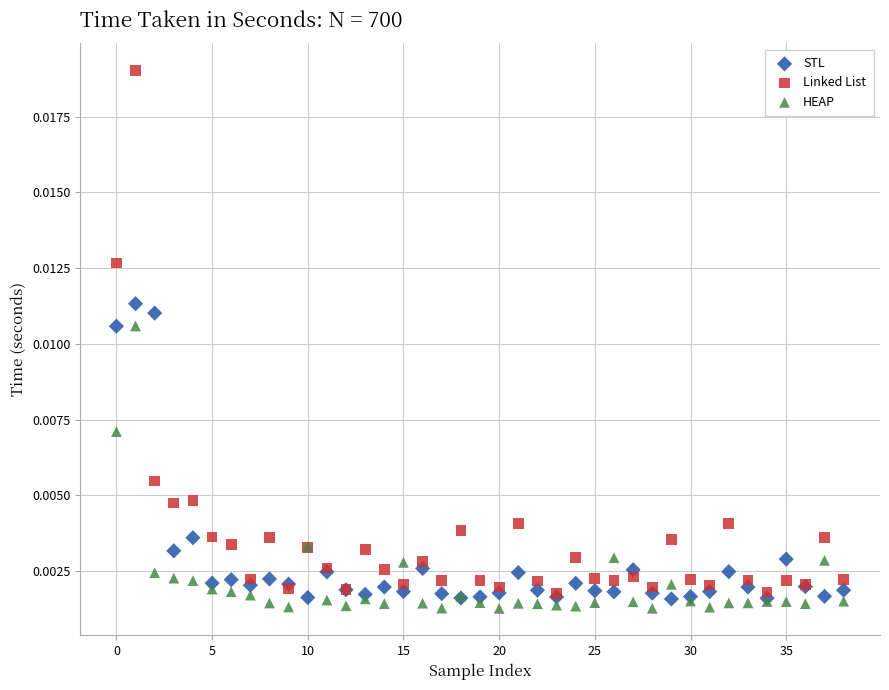

What are all the series names shown in the legend?

STL, Linked List, HEAP